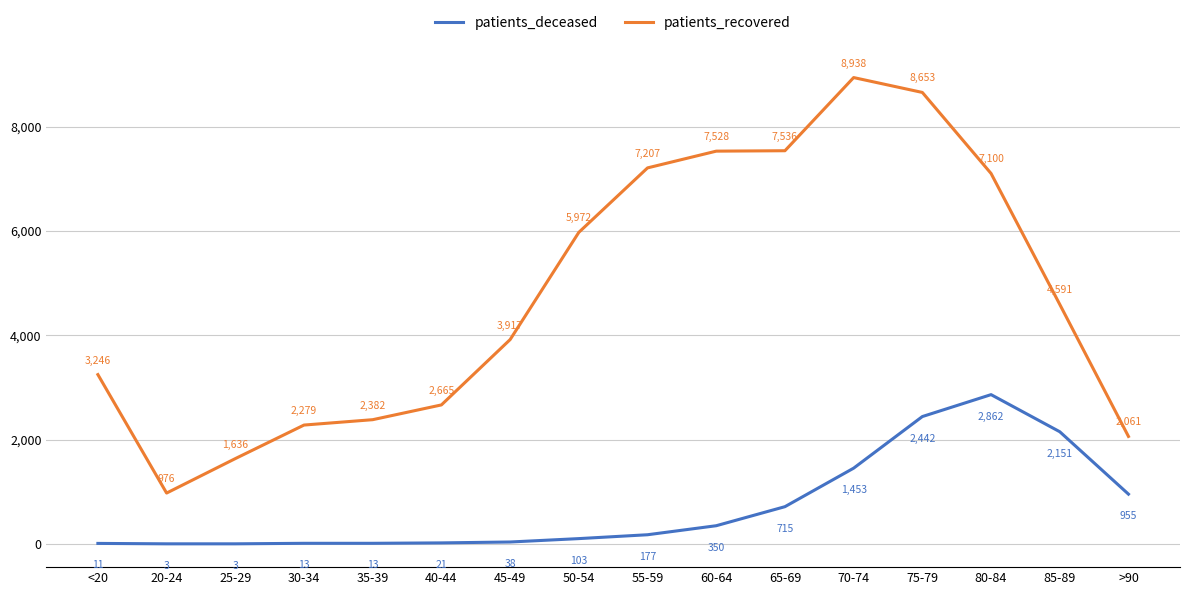

List the series in order of their peak value, lowest first.

patients_deceased, patients_recovered